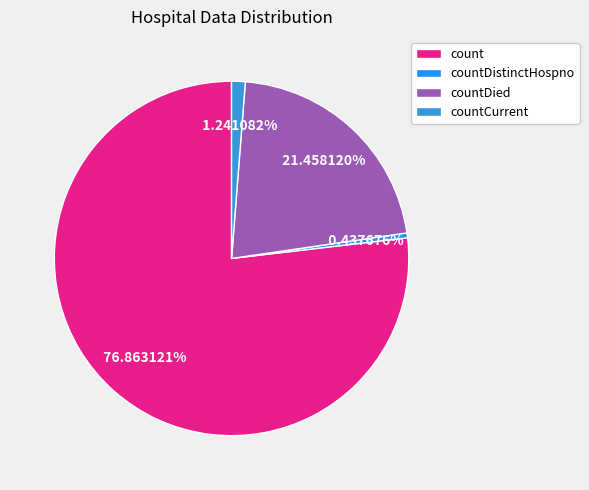

What is the ratio of the value at count to the value at countDistinctHospno?

175.6